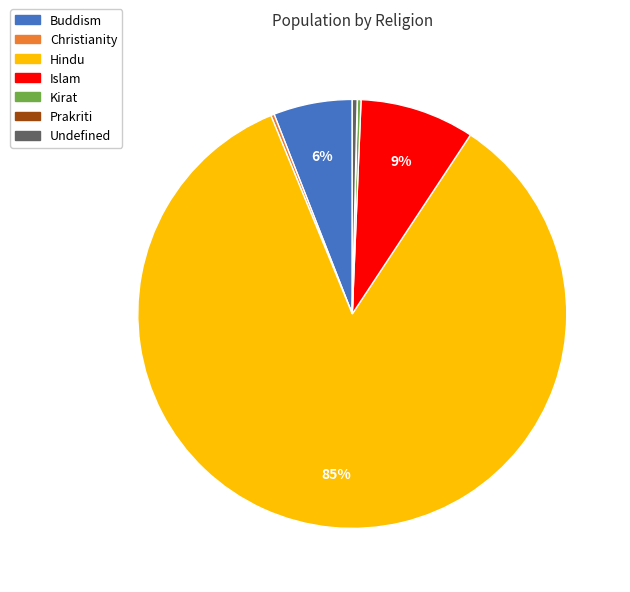

What is the majority slice?

Hindu